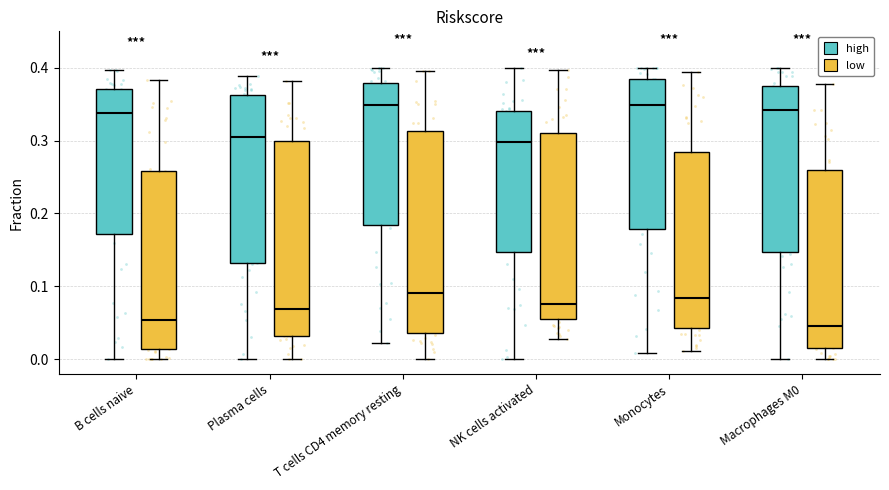

Reading left to right, read every box against the y-axis: the position of its median line, the range the box covers, and the ends of its whiskers. The values are not printed on the chart, so give them approximately, as read against the axis.

B cells naive (high): median 0.34, box 0.17 to 0.37, whiskers 0.00 to 0.40
B cells naive (low): median 0.05, box 0.01 to 0.26, whiskers 0.00 to 0.38
Plasma cells (high): median 0.30, box 0.13 to 0.36, whiskers 0.00 to 0.39
Plasma cells (low): median 0.07, box 0.03 to 0.30, whiskers 0.00 to 0.38
T cells CD4 memory resting (high): median 0.35, box 0.18 to 0.38, whiskers 0.02 to 0.40
T cells CD4 memory resting (low): median 0.09, box 0.04 to 0.31, whiskers 0.00 to 0.40
NK cells activated (high): median 0.30, box 0.15 to 0.34, whiskers 0.00 to 0.40
NK cells activated (low): median 0.08, box 0.05 to 0.31, whiskers 0.03 to 0.40
Monocytes (high): median 0.35, box 0.18 to 0.38, whiskers 0.01 to 0.40
Monocytes (low): median 0.08, box 0.04 to 0.28, whiskers 0.01 to 0.39
Macrophages M0 (high): median 0.34, box 0.15 to 0.37, whiskers 0.00 to 0.40
Macrophages M0 (low): median 0.05, box 0.02 to 0.26, whiskers 0.00 to 0.38